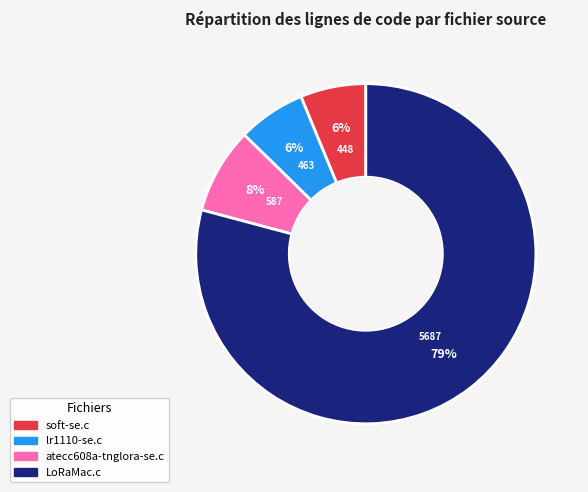

To the nearest percent, what percentage of the pie is soft-se.c?

6%